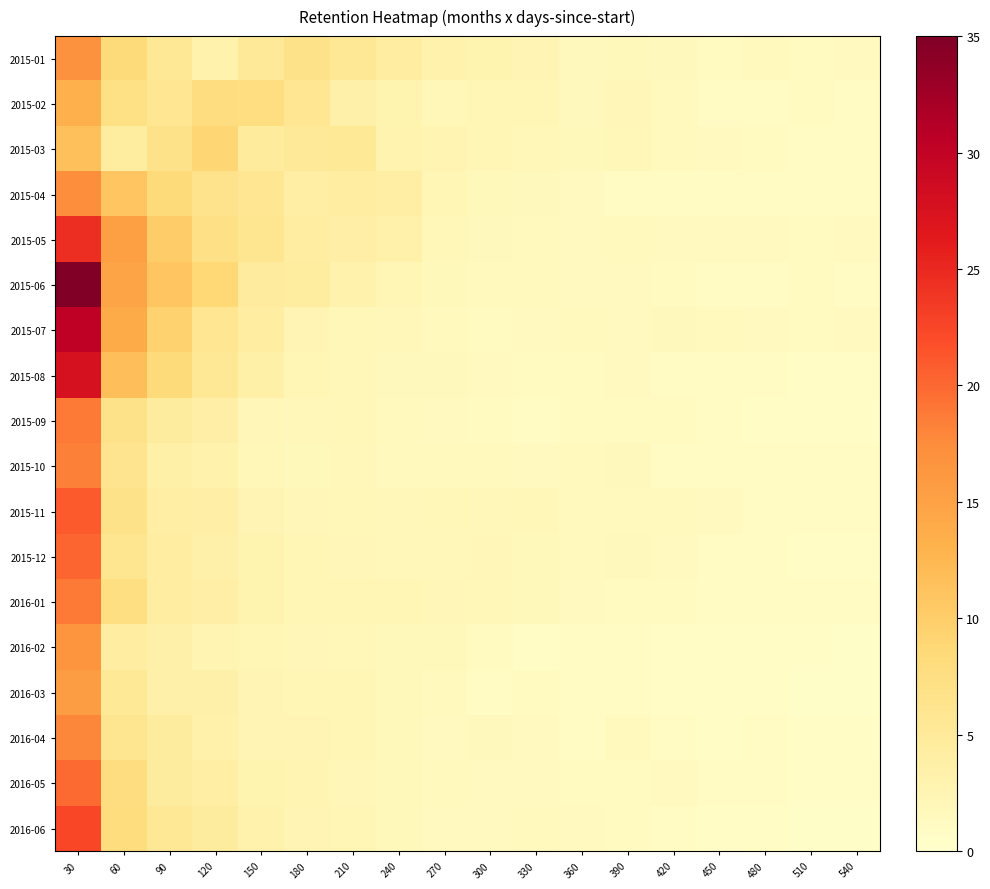

Which series has the largest total across all categories?

2015-06